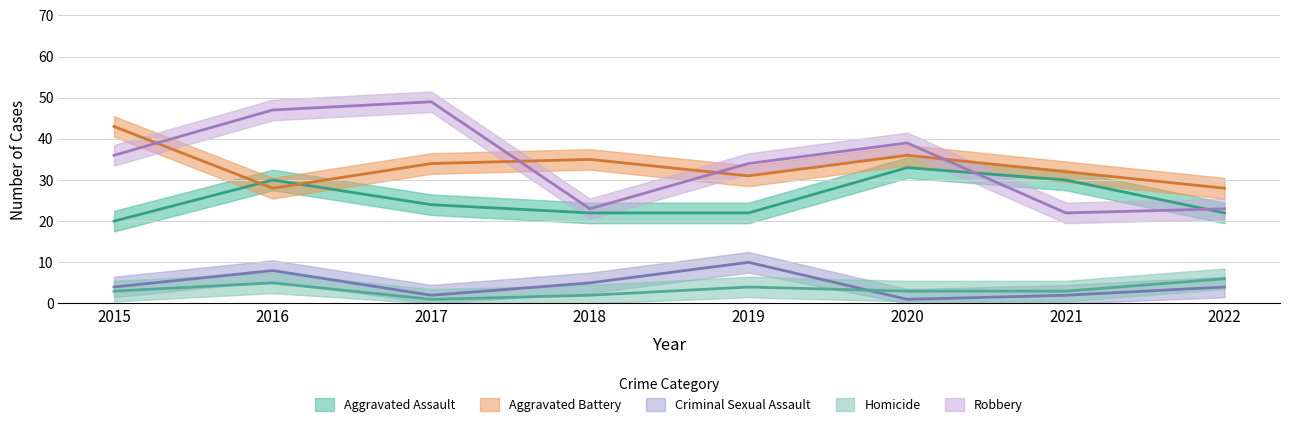

What are all the series names shown in the legend?

Aggravated Assault, Aggravated Battery, Criminal Sexual Assault, Homicide, Robbery